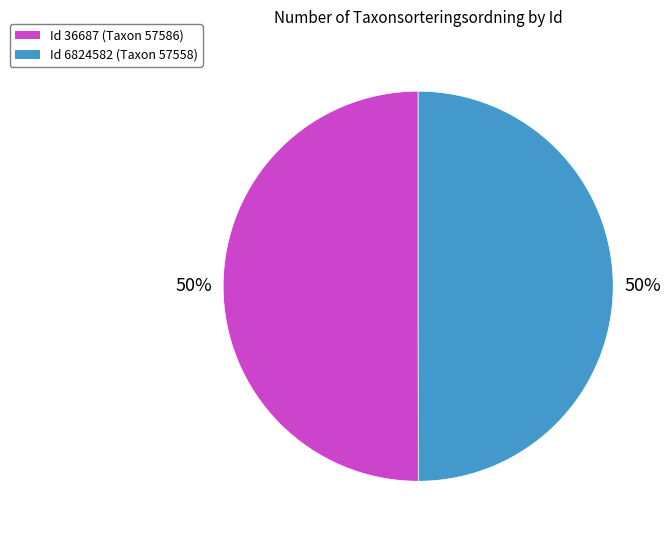

To the nearest percent, what percentage of the pie is Id 36687 (Taxon 57586)?

50%